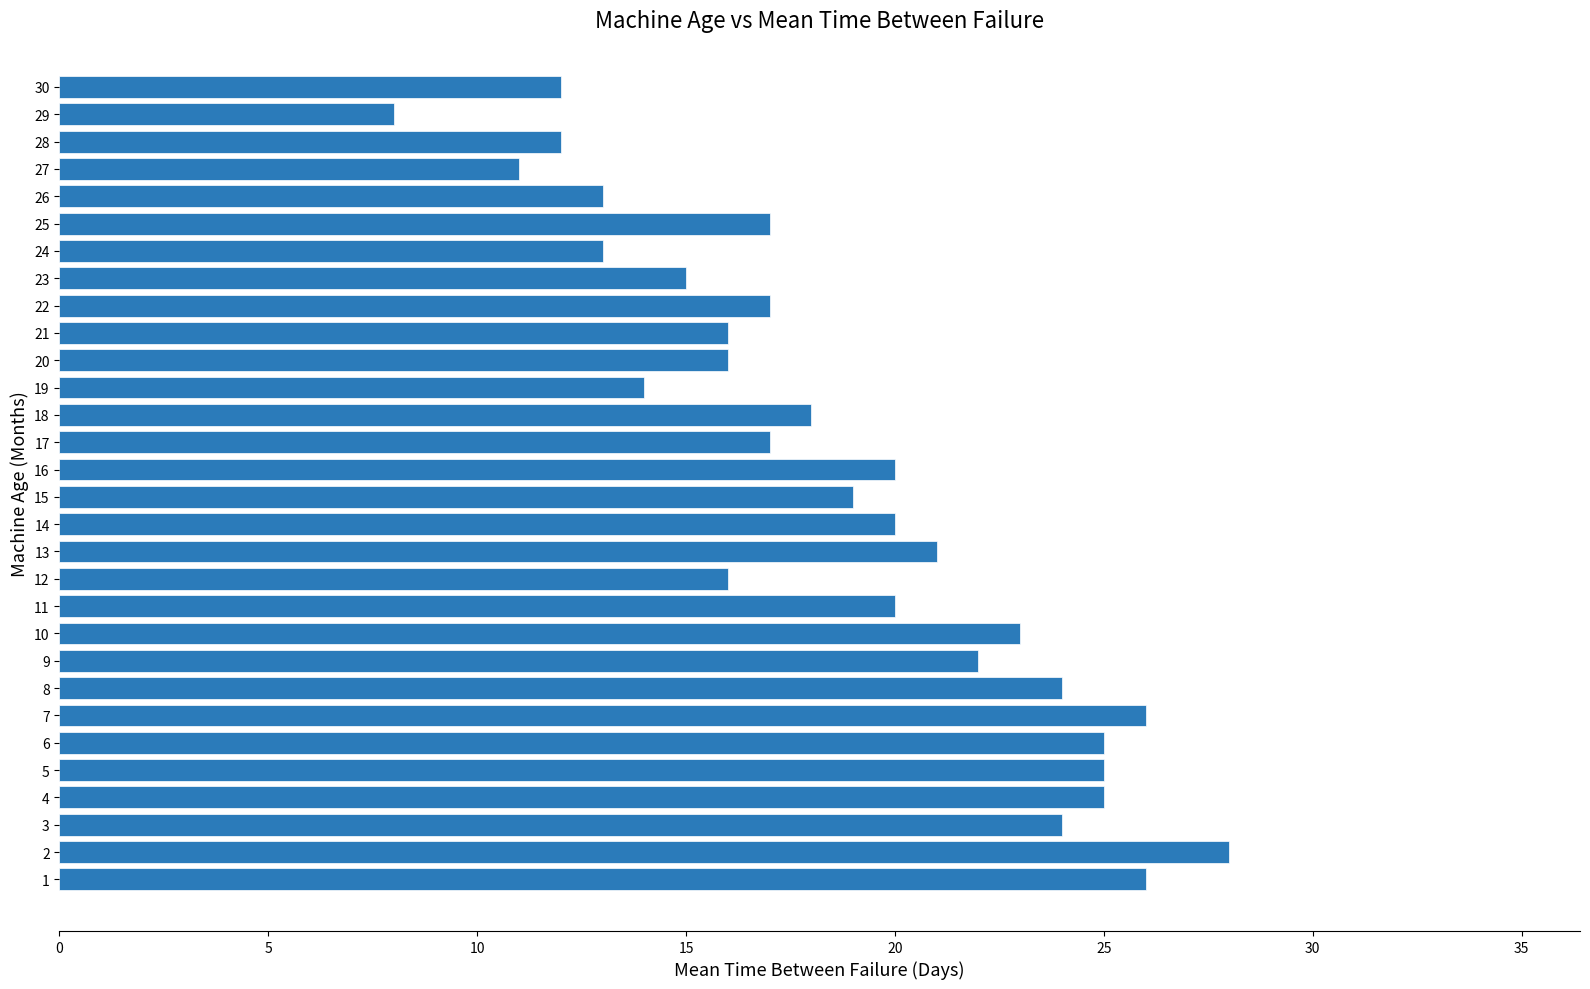

What is the difference between the maximum and minimum values?

20